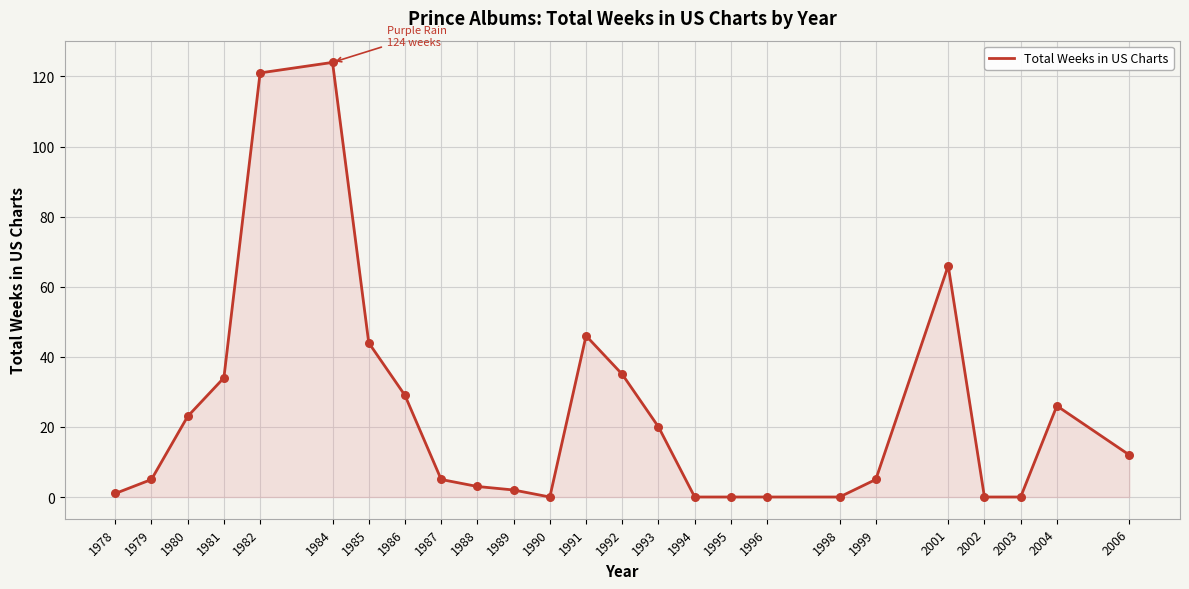

What is the change in value from 1993 to 1998?

-20